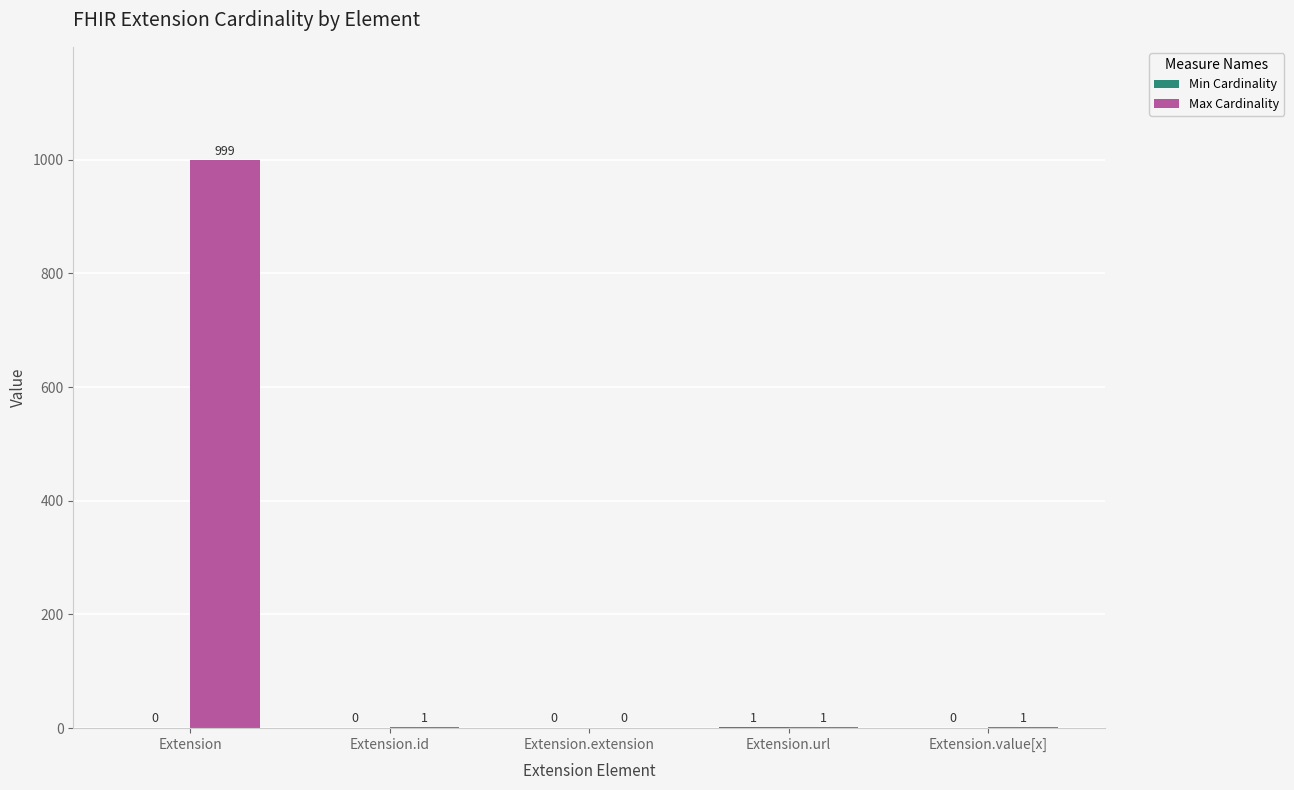

At which category is the sum across all series the highest?

Extension